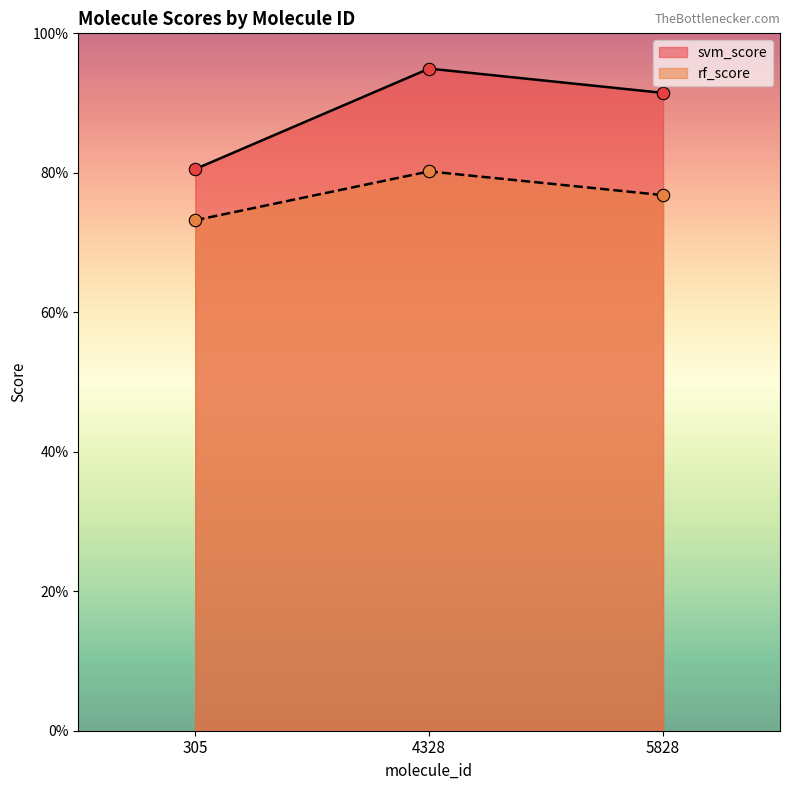

Which series reaches the minimum Y coordinate?

rf_score